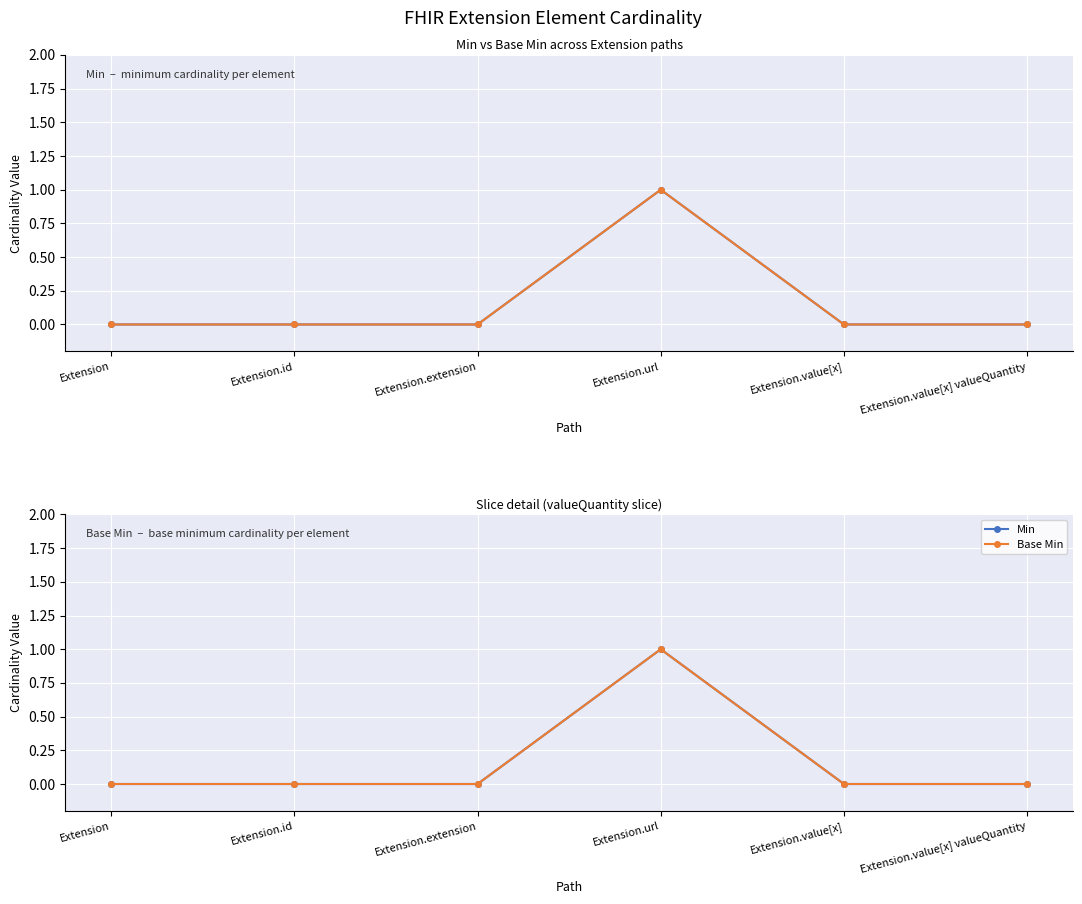

Which has a higher value, Extension.id or Extension.value[x]?

Extension.id